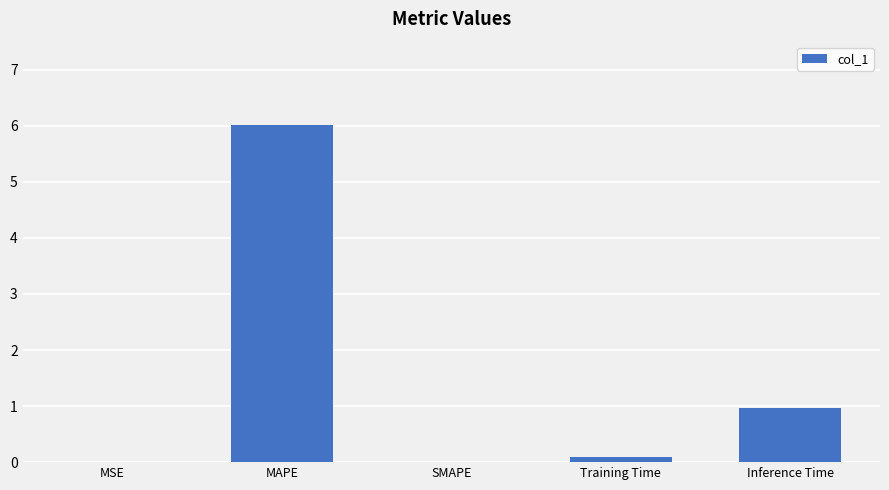

Between SMAPE and Inference Time, which is larger?

Inference Time